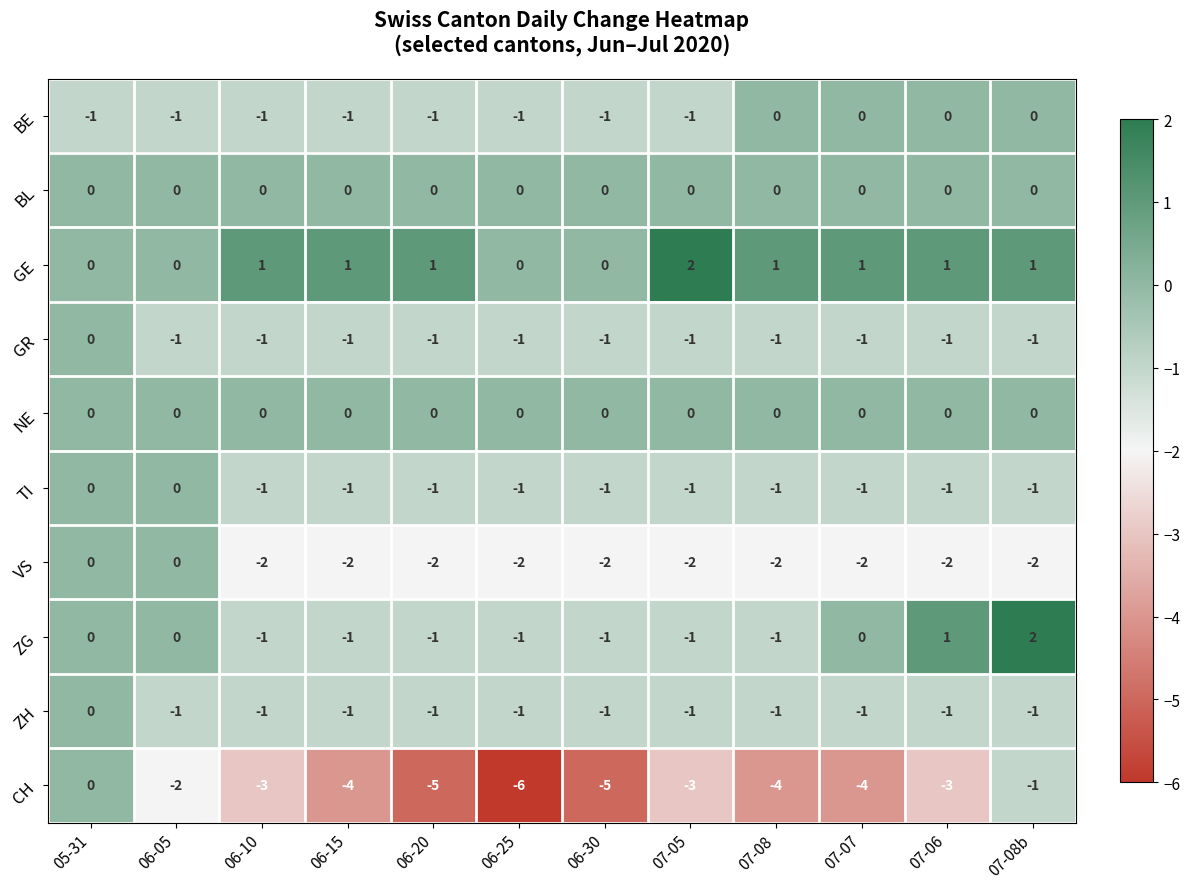

At which category is the sum across all series the highest?

05-31